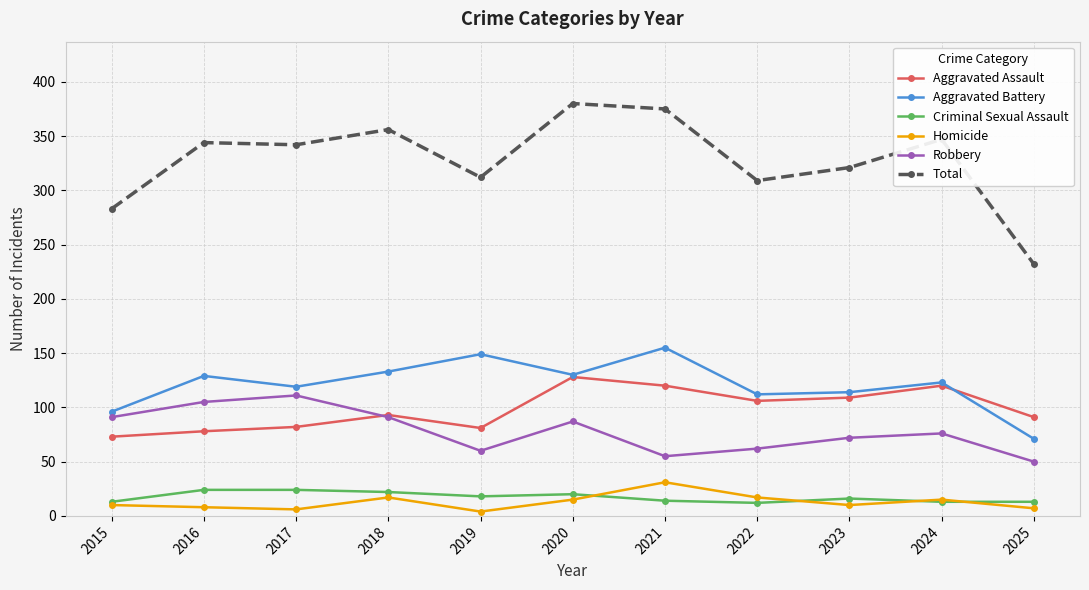

What is the maximum value shown in the chart?

380